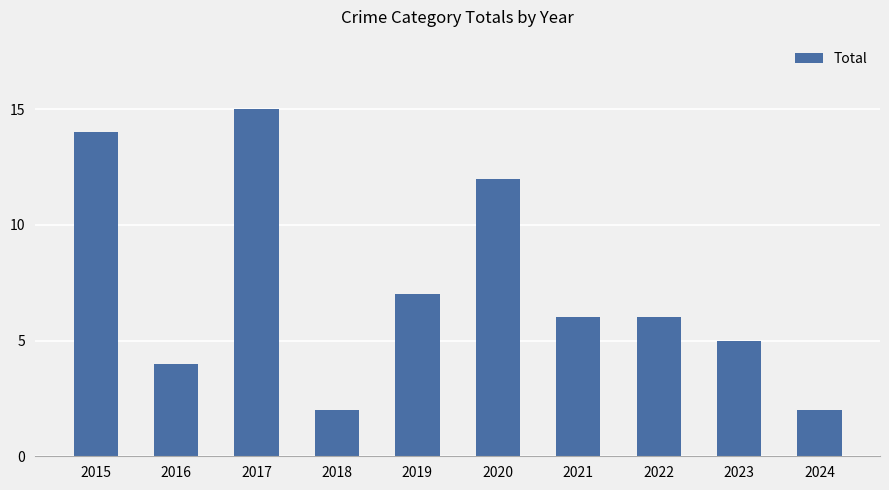

What is the difference between the maximum and minimum values?

13